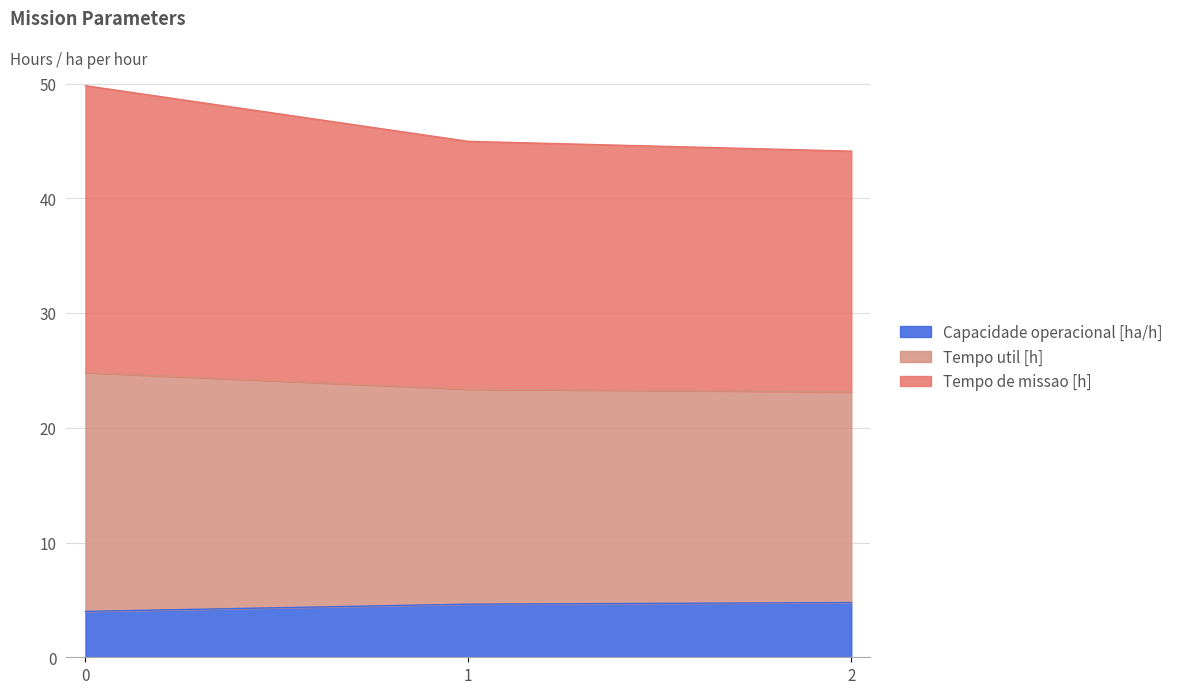

What is the difference between the Capacidade operacional [ha/h] values at 1 and 0?

0.6